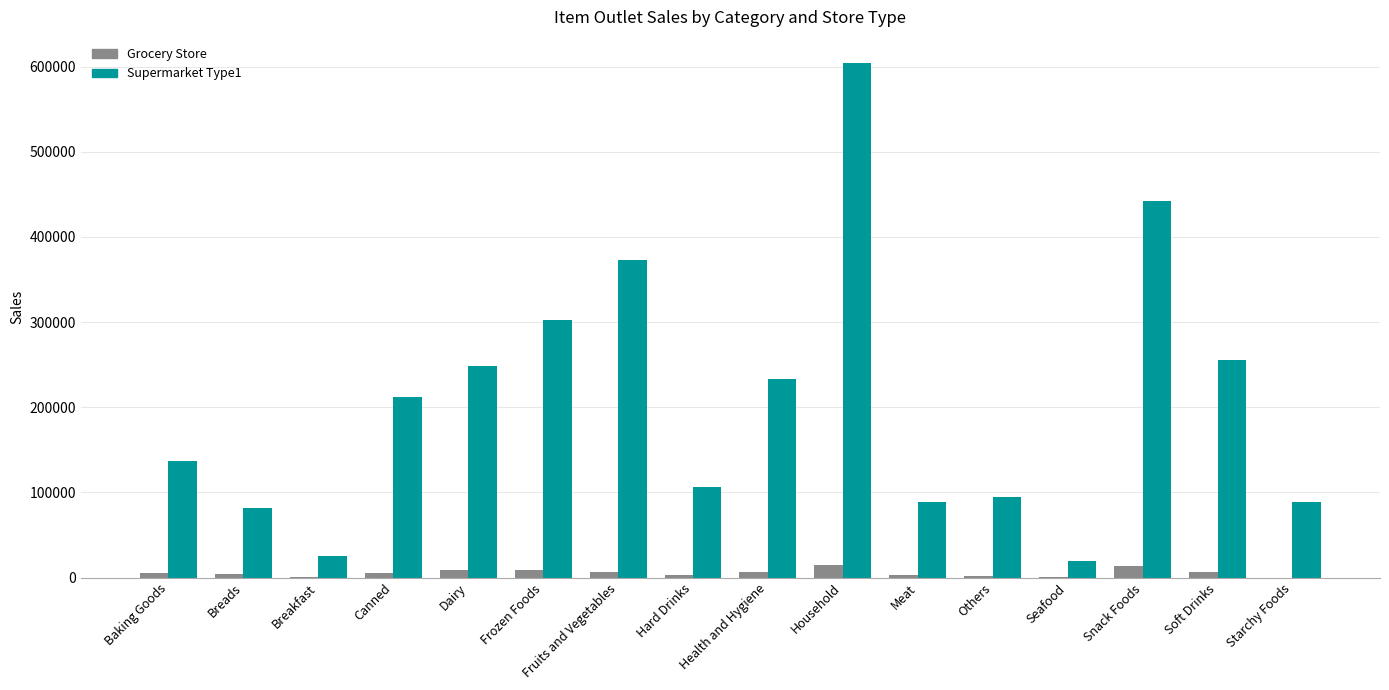

At which label does Grocery Store first exceed 5729?

Canned